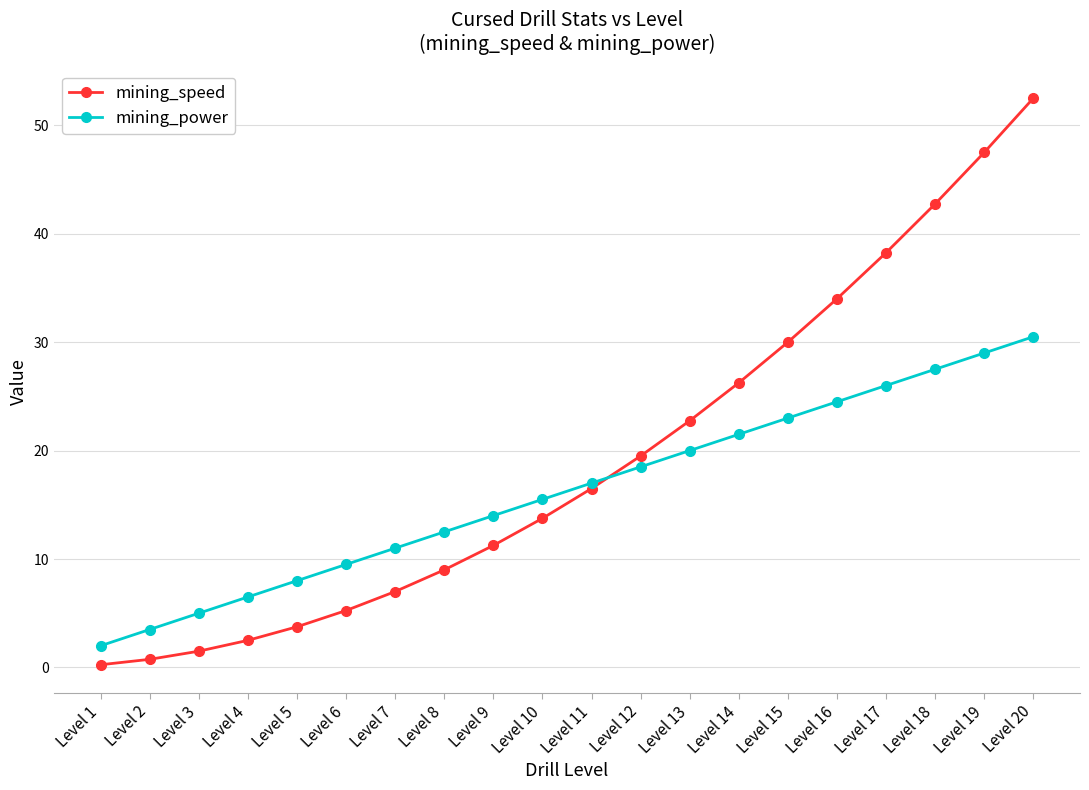

Which series has the widest spread of values?

mining_speed